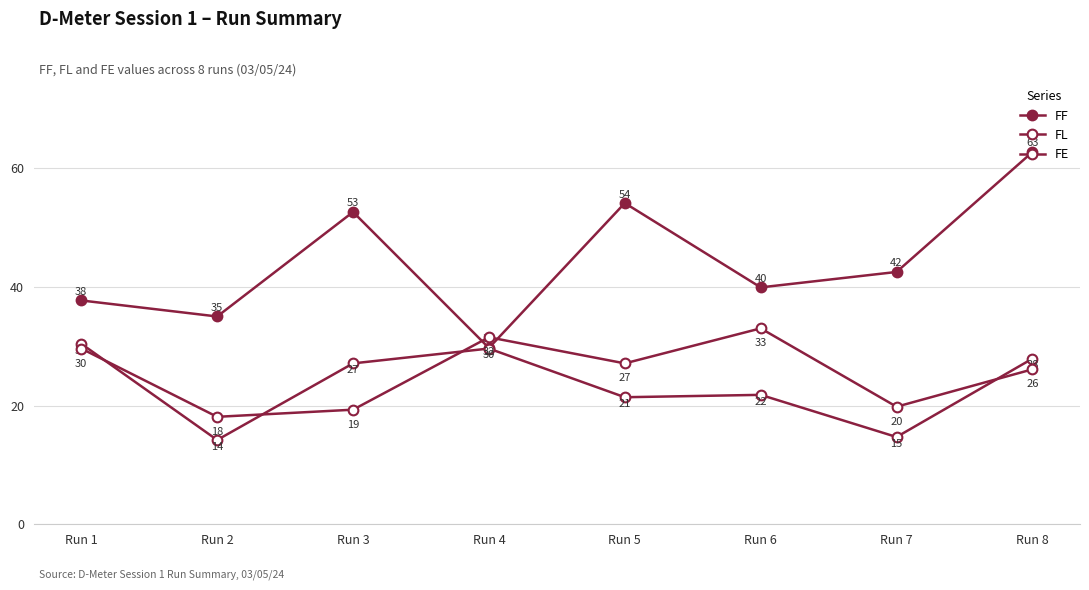

Where is FF nearest to the value 46?

Run 7